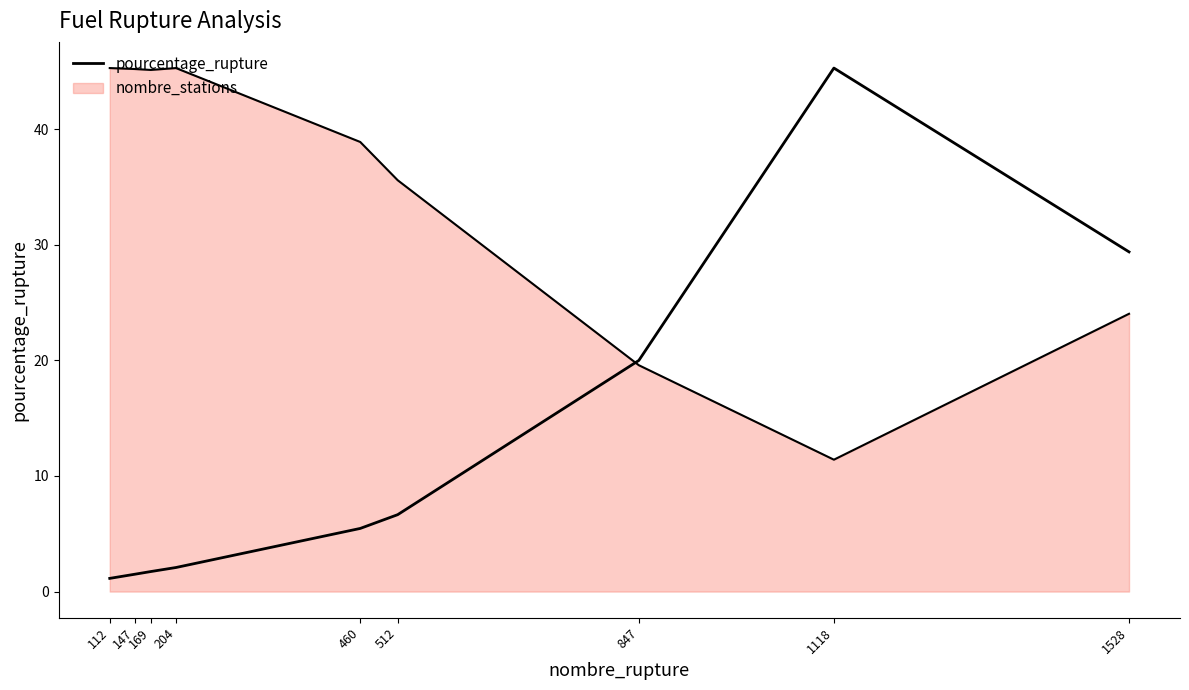

Does the chart display data point markers on the line(s)?

No